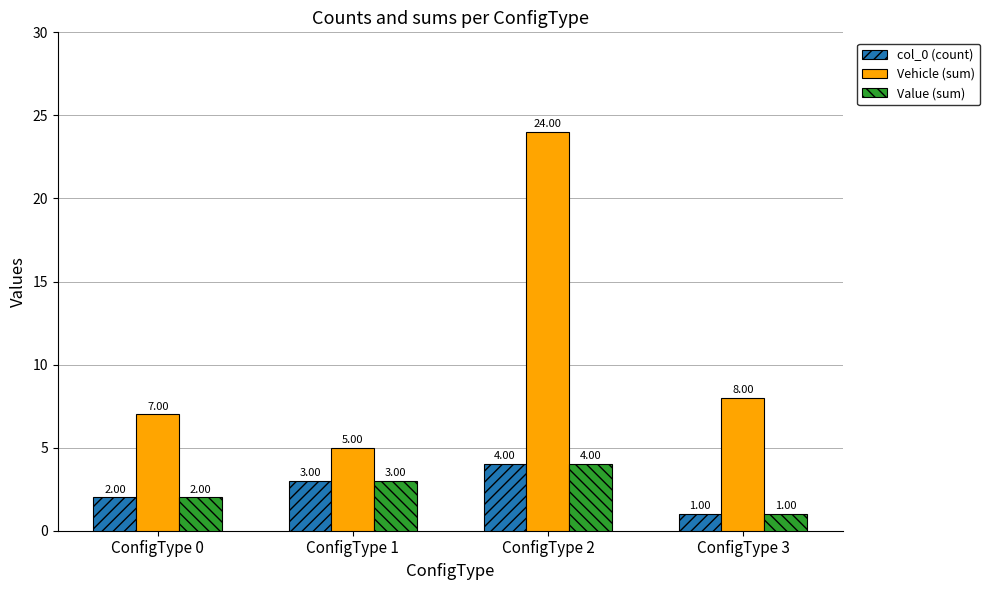

True or false: col_0 (count) has a value of 3 at ConfigType 1.

True